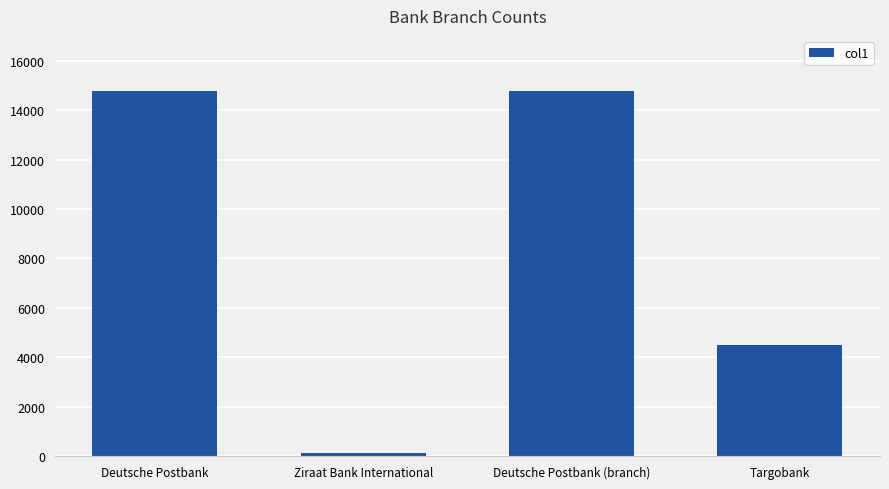

Reading left to right, transcribe all the data shown in this chart.

Deutsche Postbank=14758	Ziraat Bank International=140	Deutsche Postbank (branch)=14758	Targobank=4494